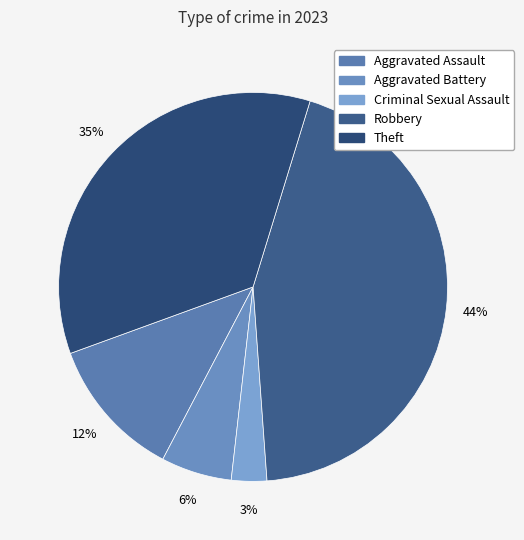

Is Criminal Sexual Assault the majority of the pie?

No